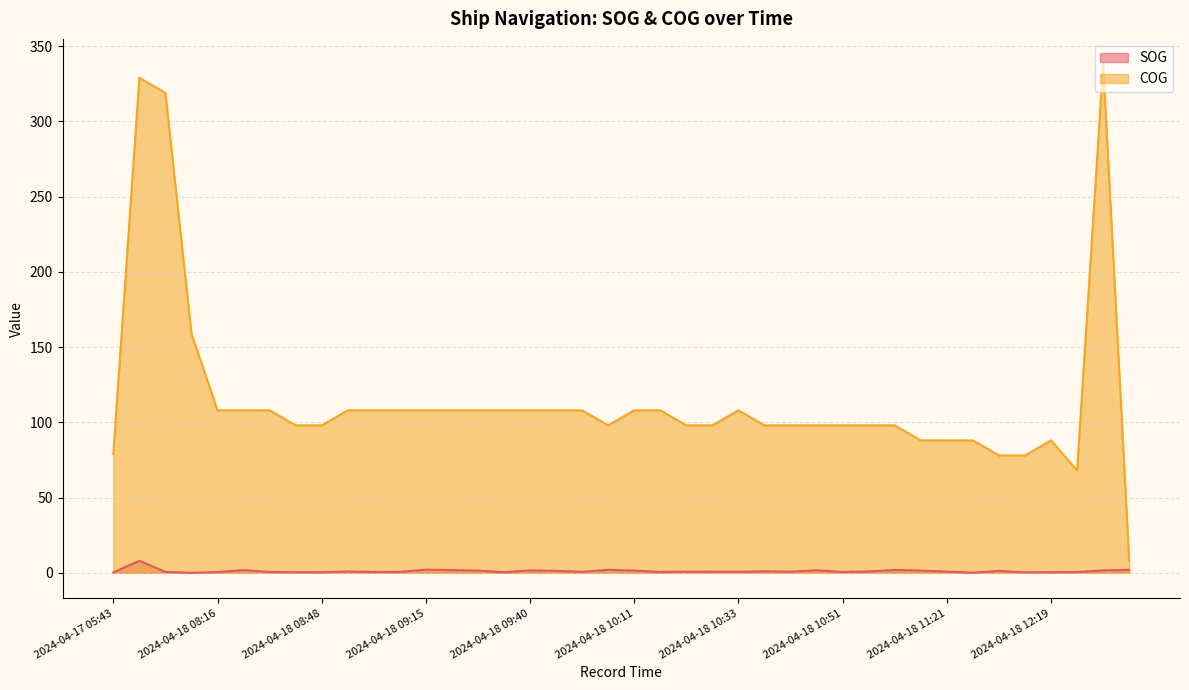

True or false: SOG and COG cross at least once.

False